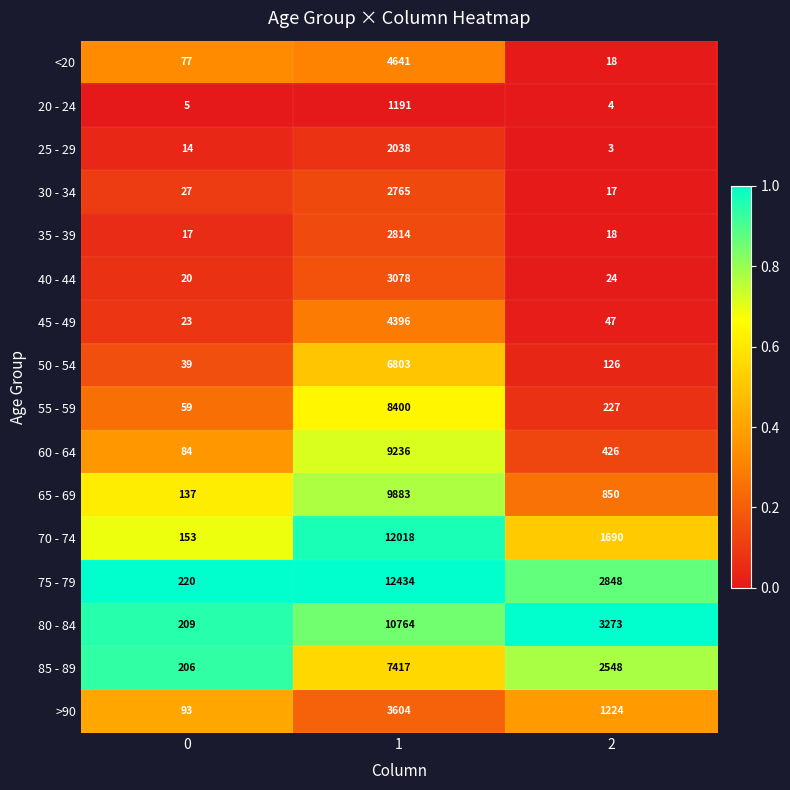

The value of 75 - 79 at 1 is 21225. True or false?

False